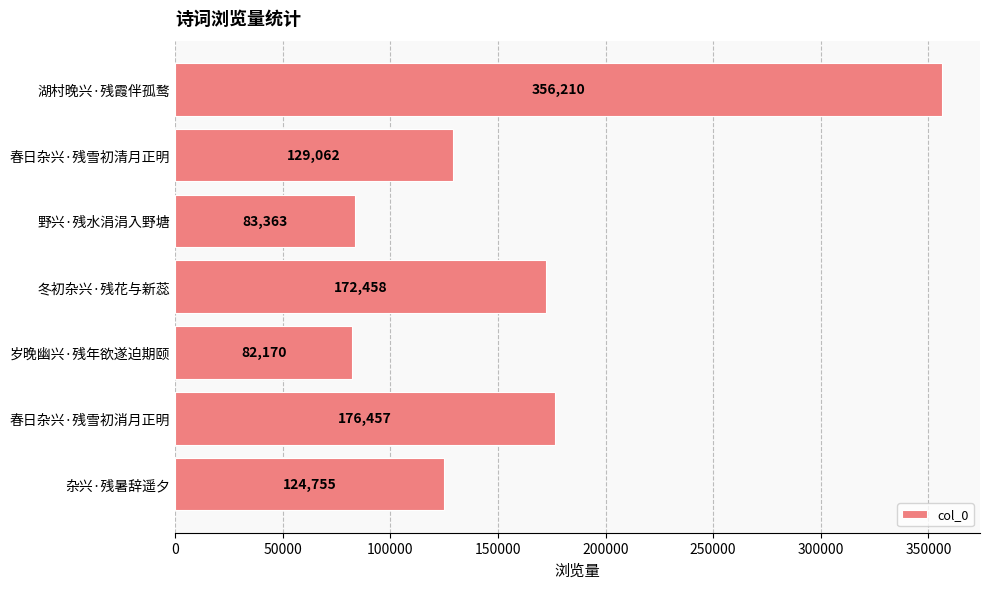

List the labels in order of value, largest first.

湖村晚兴·残霞伴孤鹜, 春日杂兴·残雪初消月正明, 冬初杂兴·残花与新蕊, 春日杂兴·残雪初清月正明, 杂兴·残暑辞遥夕, 野兴·残水涓涓入野塘, 岁晚幽兴·残年欲遂迫期颐